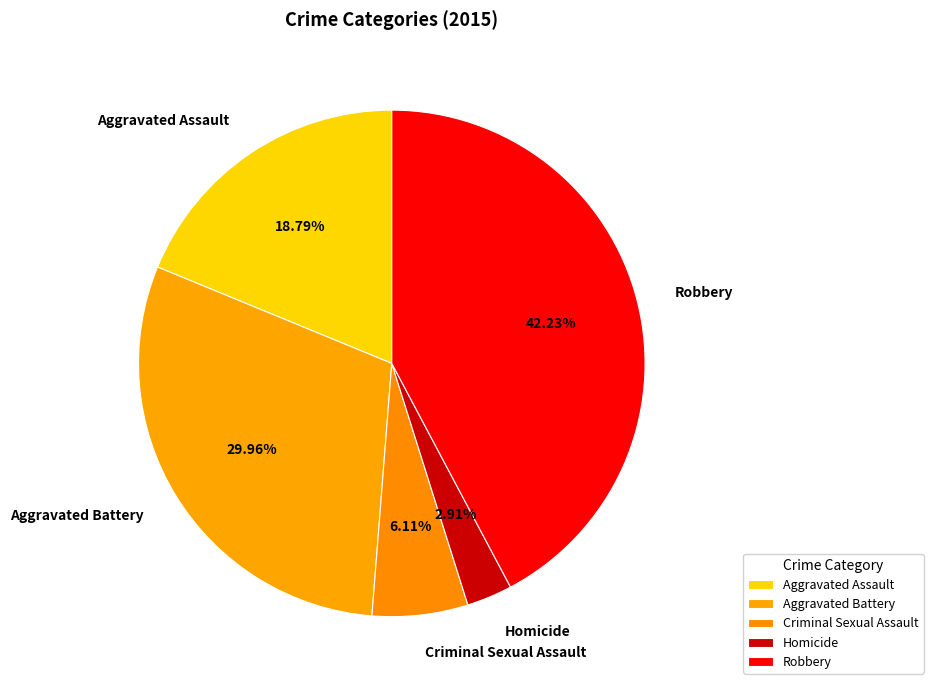

To the nearest percent, what portion does Criminal Sexual Assault represent?

6%